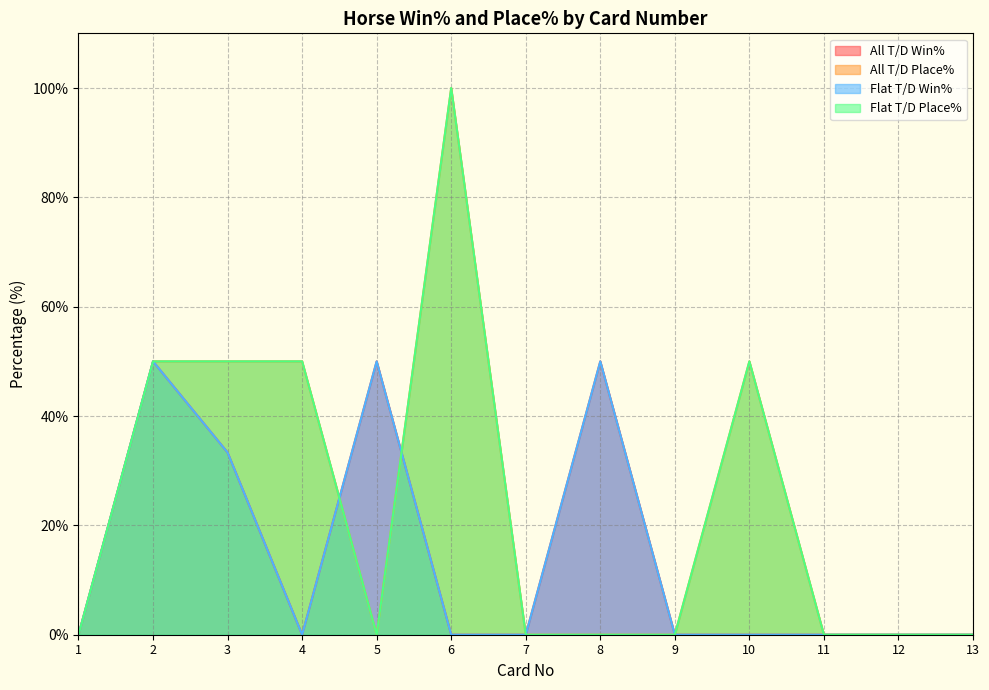

Where is the first local maximum for Flat T/D Win%?

2